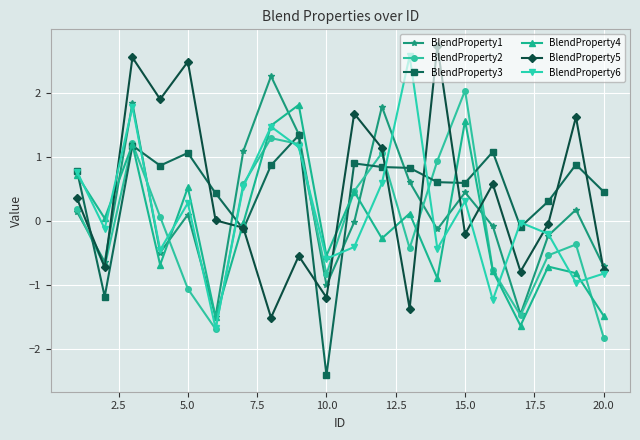

How many interior local valleys does the BlendProperty1 series have?

6